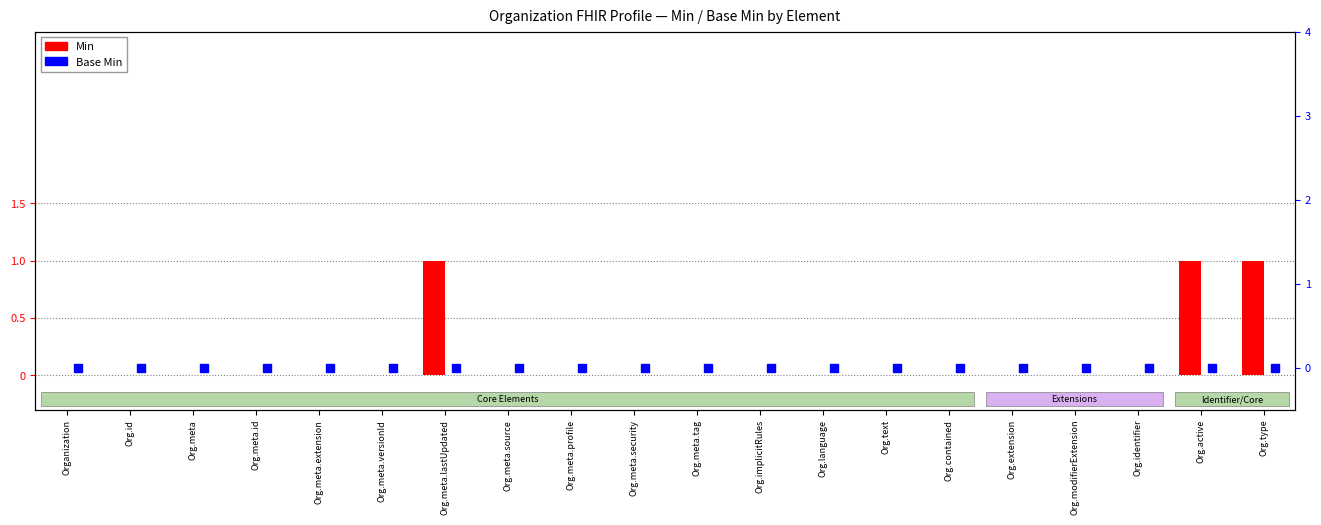

Which series reaches the maximum Y coordinate?

Min